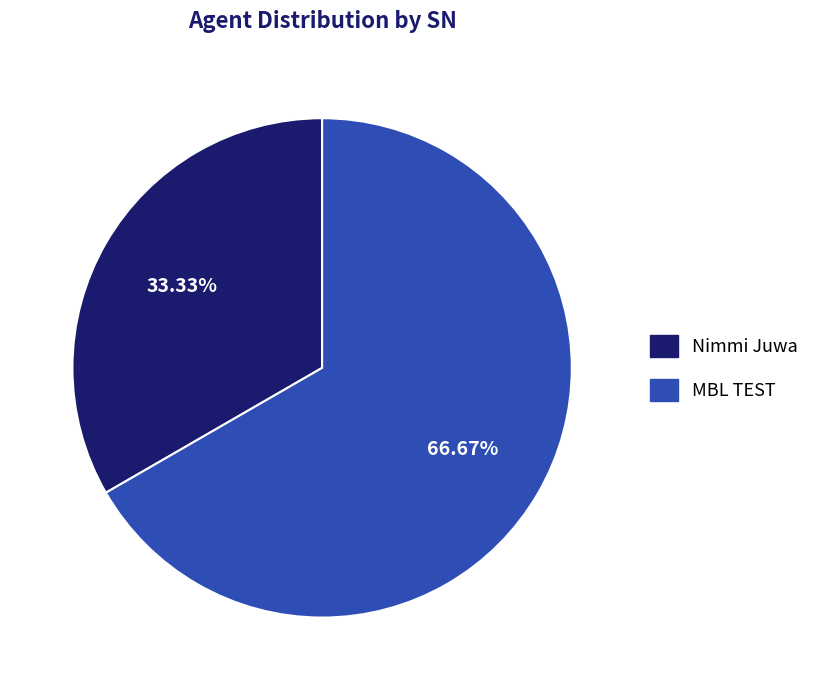

How many slices are in this pie chart?

2